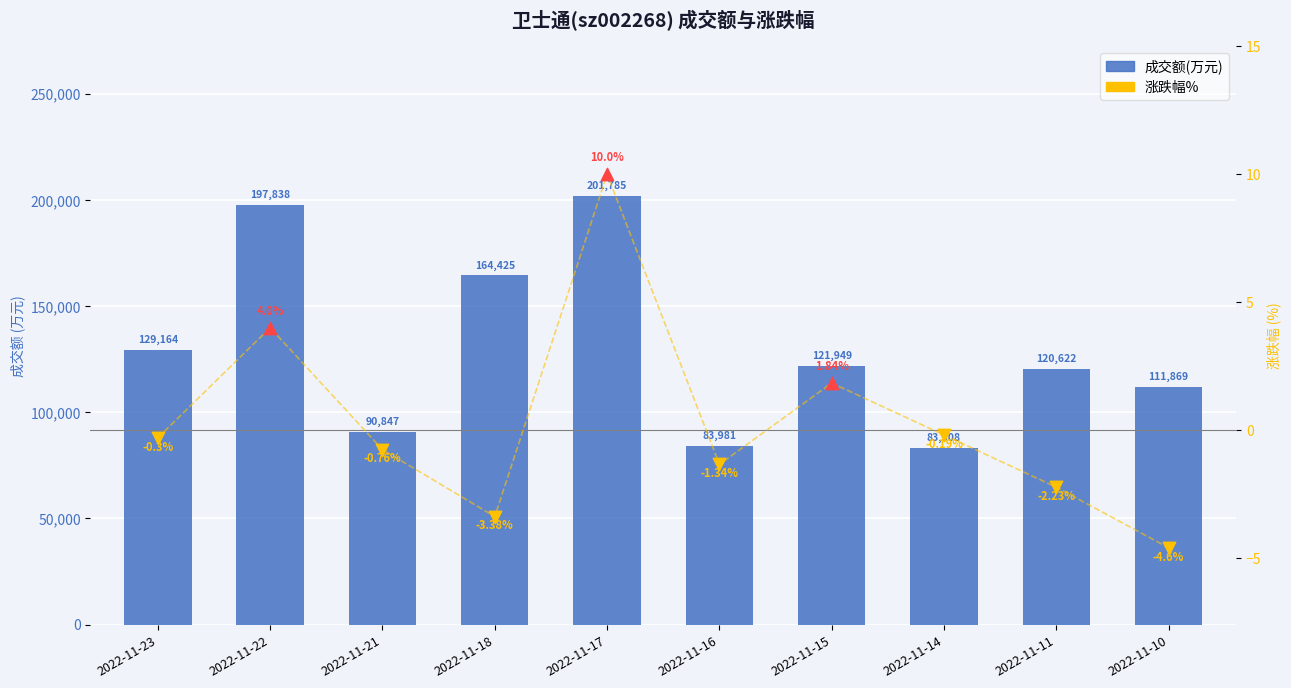

What is the change in value from 2022-11-23 to 2022-11-17?

+72621